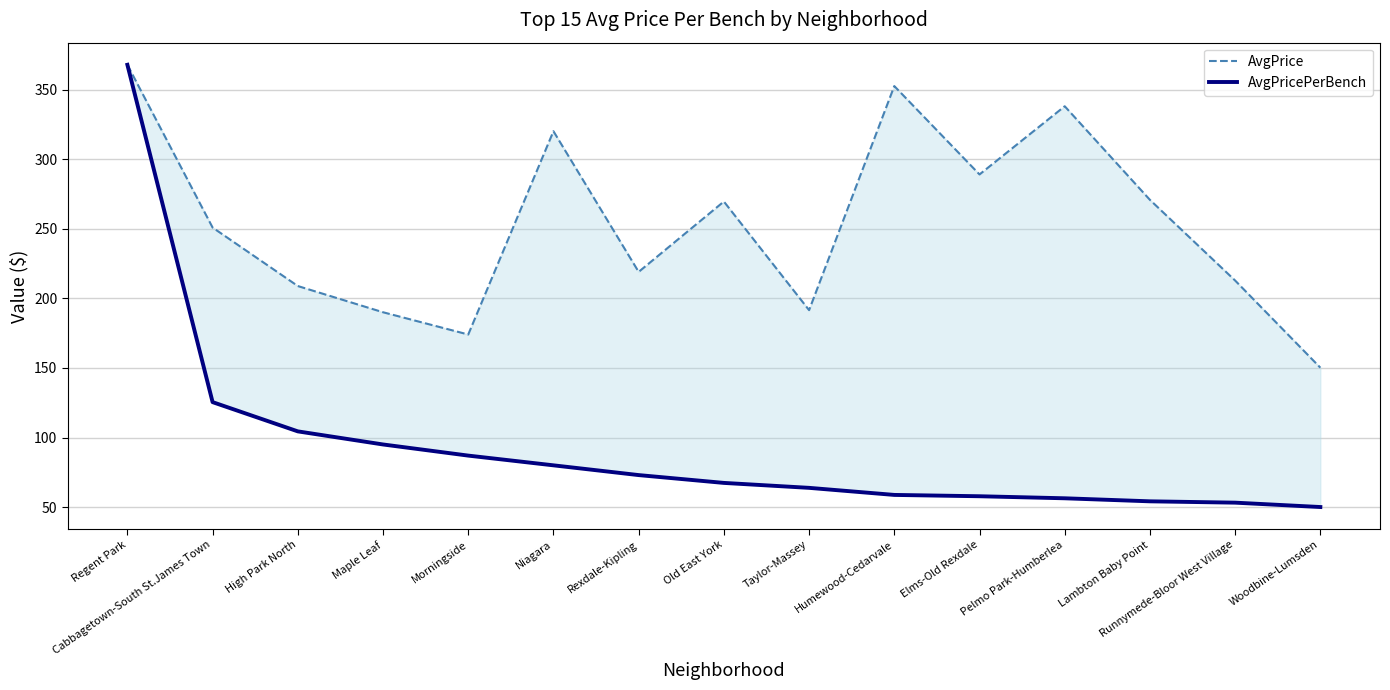

Reading left to right, what are all the values shown in this chart?

AvgPrice: Regent Park=367.8	Cabbagetown-South St.James Town=250.8	High Park North=208.8	Maple Leaf=190.0	Morningside=174.0	Niagara=320.1	Rexdale-Kipling=219.0	Old East York=269.6	Taylor-Massey=191.5	Humewood-Cedarvale=352.5	Elms-Old Rexdale=289.0	Pelmo Park-Humberlea=338.0	Lambton Baby Point=270.8	Runnymede-Bloor West Village=212.8	Woodbine-Lumsden=150.2
AvgPricePerBench: Regent Park=367.8	Cabbagetown-South St.James Town=125.4	High Park North=104.4	Maple Leaf=95.0	Morningside=87.0	Niagara=80.0	Rexdale-Kipling=73.0	Old East York=67.4	Taylor-Massey=63.8	Humewood-Cedarvale=58.8	Elms-Old Rexdale=57.8	Pelmo Park-Humberlea=56.3	Lambton Baby Point=54.1	Runnymede-Bloor West Village=53.2	Woodbine-Lumsden=50.0